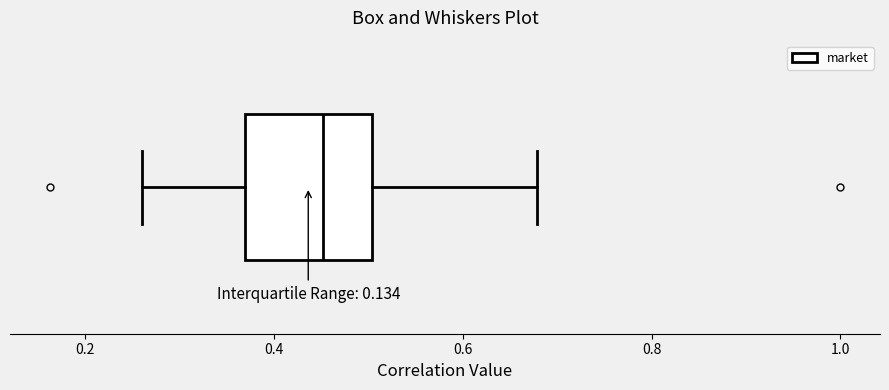

Read this box plot against the x-axis: the position of the median line, the range covered by the box, and the ends of both whiskers. The values are not printed on the chart, so give them approximately, as read against the axis.

median 0.46, box 0.36 to 0.50, whiskers 0.26 to 0.68